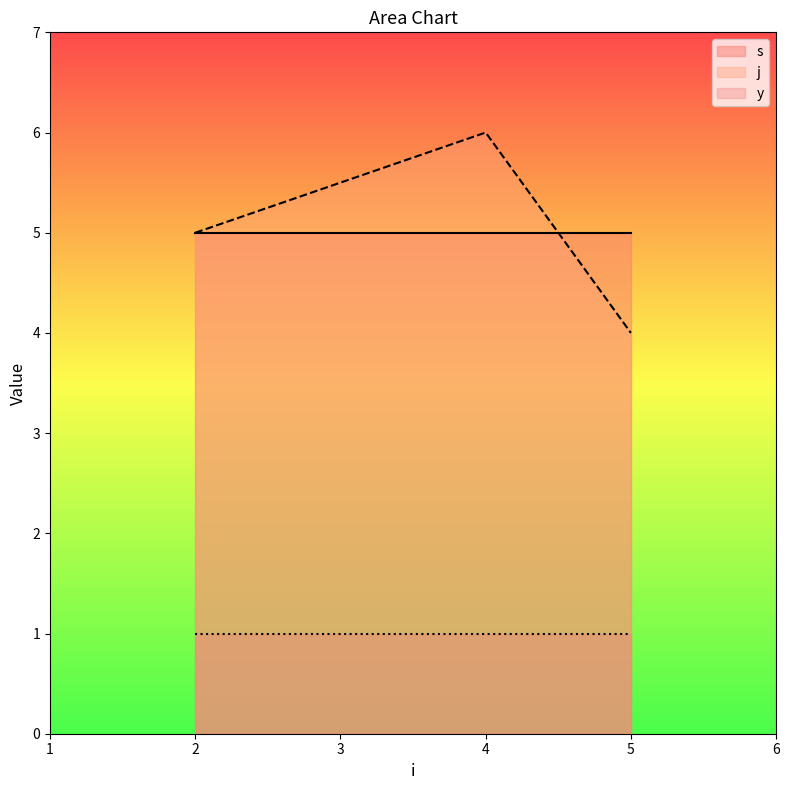

At how many categories does at least one series exceed 1?

3